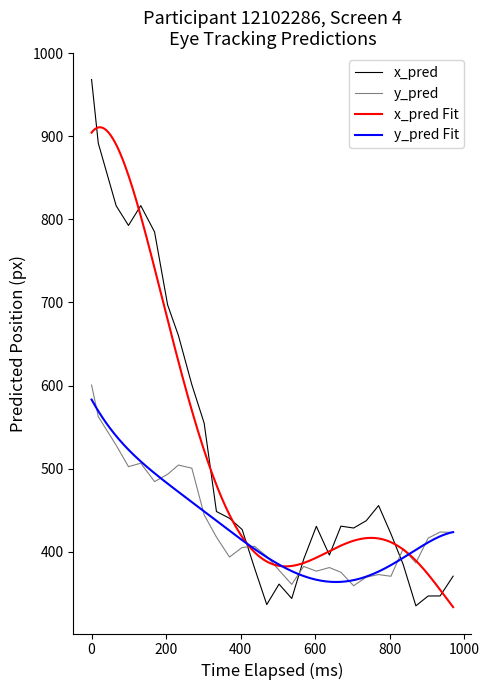

True or false: y_pred and x_pred intersect in this chart.

True